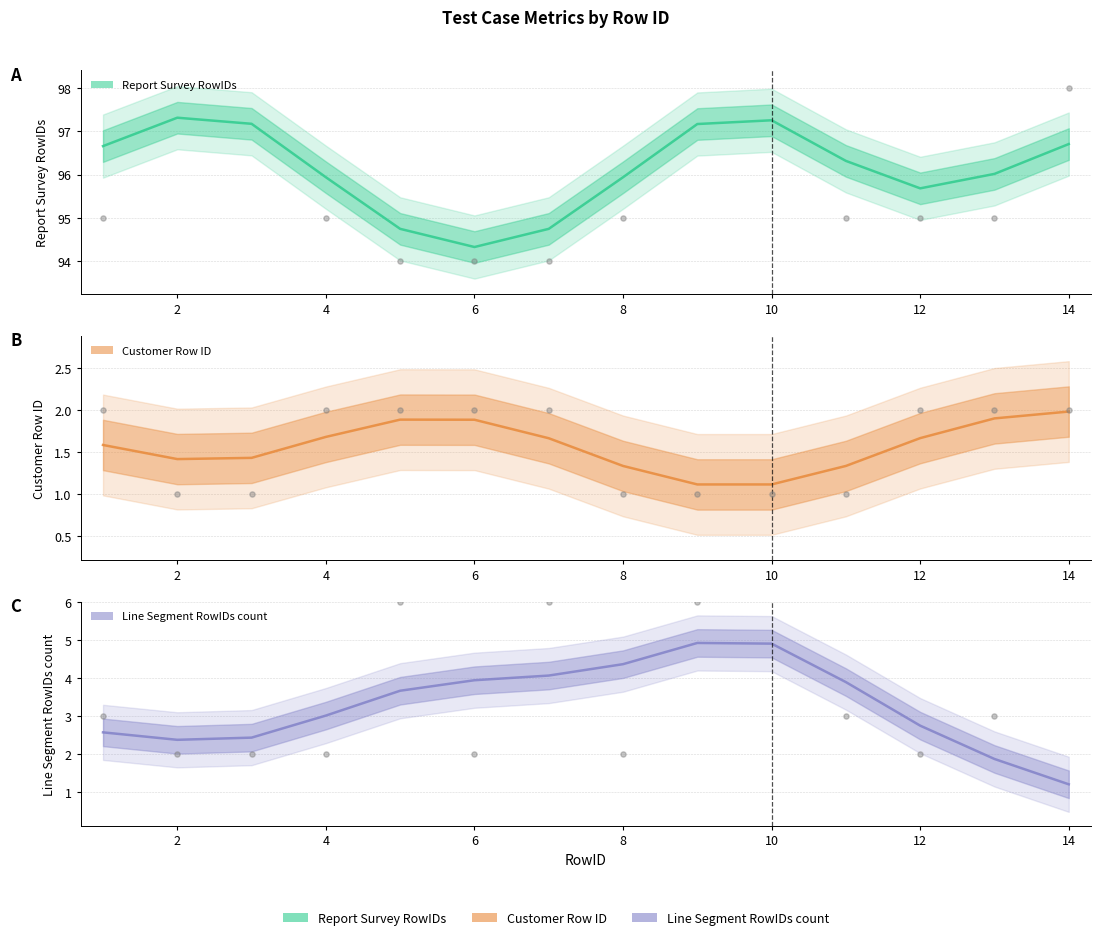

Which series contains the lowest Y value?

Line Segment RowIDs count